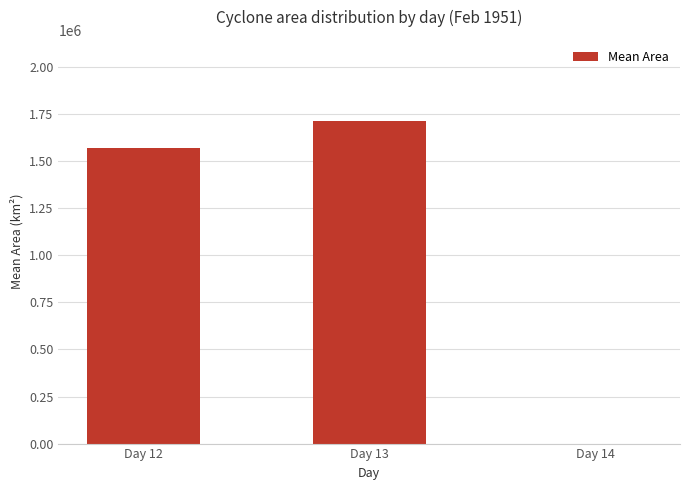

What is the sum of all values?

3285515.6